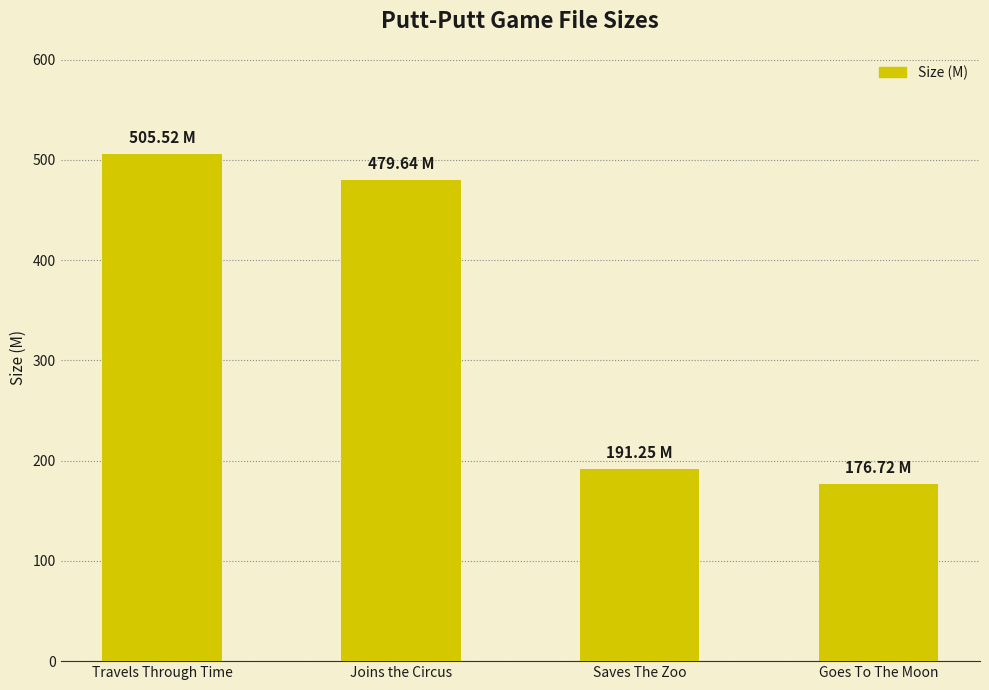

At which label is the value closest to 341?

Joins the Circus